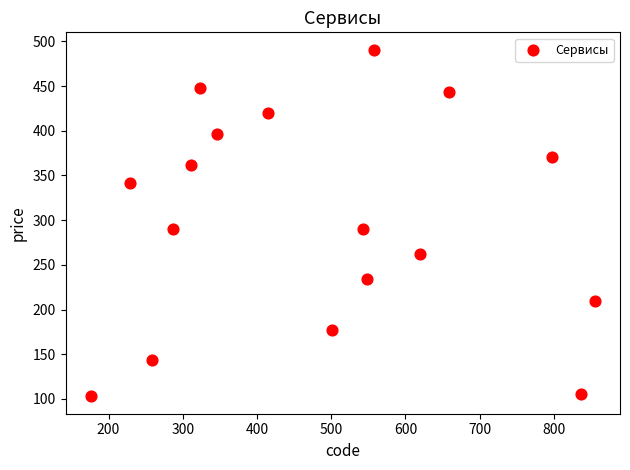

What is the range of X values (max minus min)?

679.0